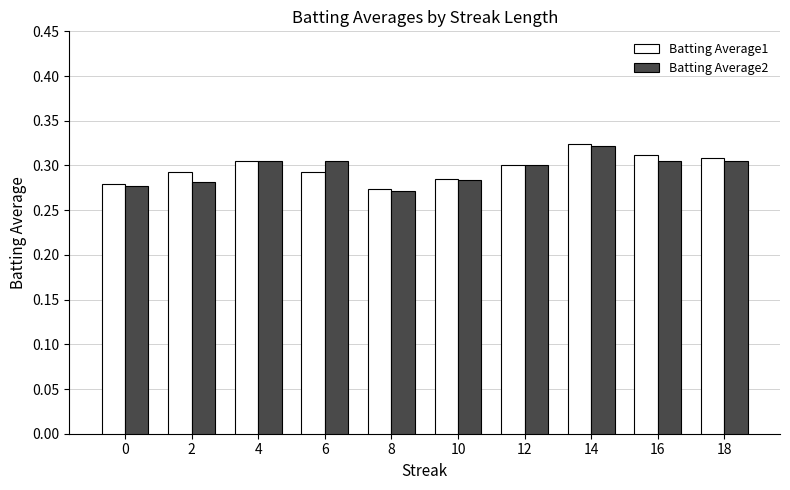

Which label corresponds to the largest value in the chart?

14